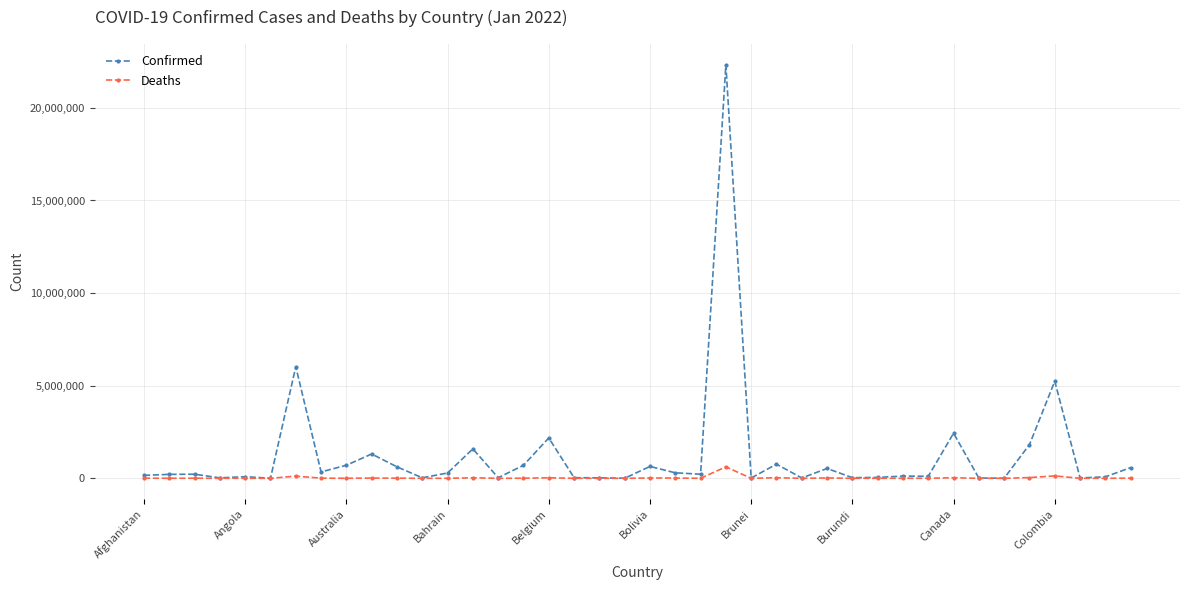

List the series in order of their peak value, highest first.

Confirmed, Deaths